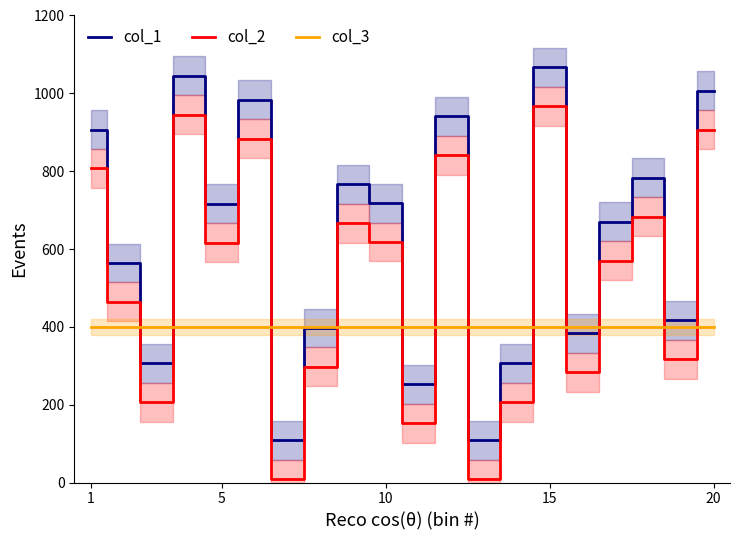

List the series in order of their overall mean, highest first.

col_1, col_2, col_3